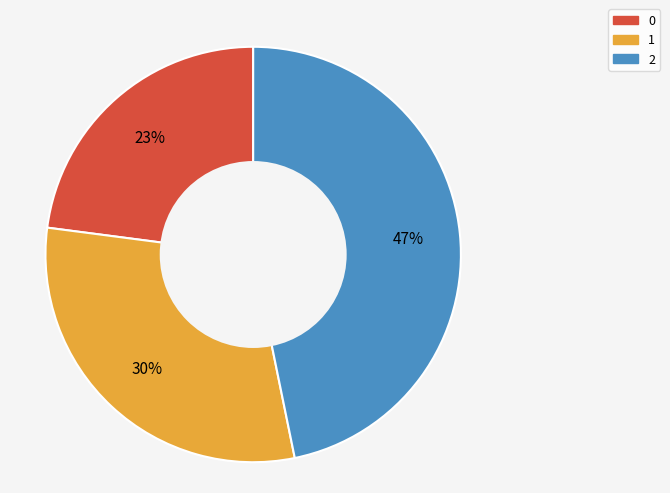

Approximately how many times larger is the value at 0 compared to 2?

0.5